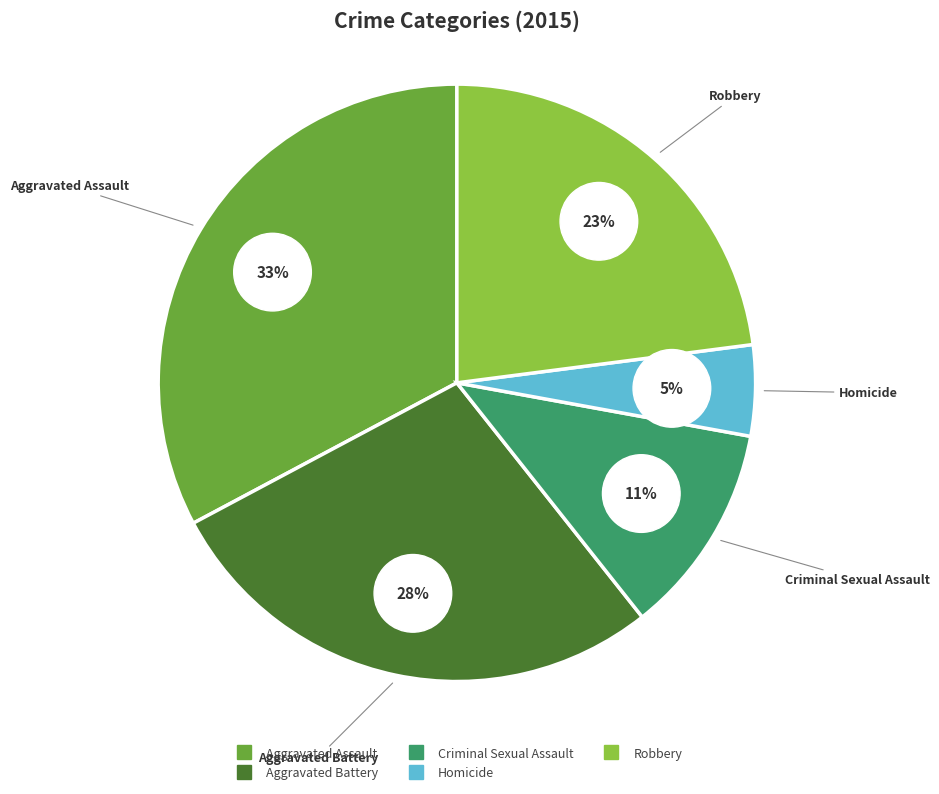

Which slice is the largest?

Aggravated Assault